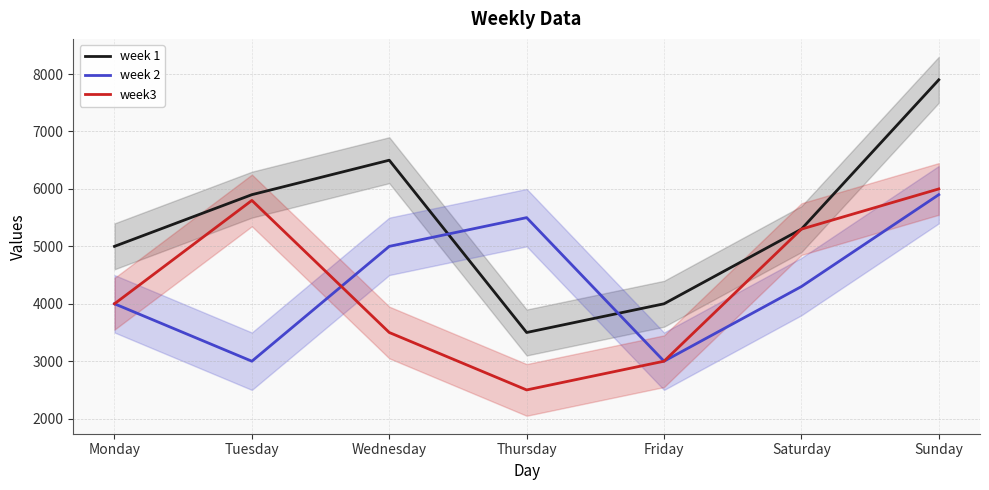

Reading right to left, transcribe all the data shown in this chart.

week 1: 7900	5300	4000	3500	6500	5900	5000
week 2: 5900	4300	3000	5500	5000	3000	4000
week3: 6000	5300	3000	2500	3500	5800	4000